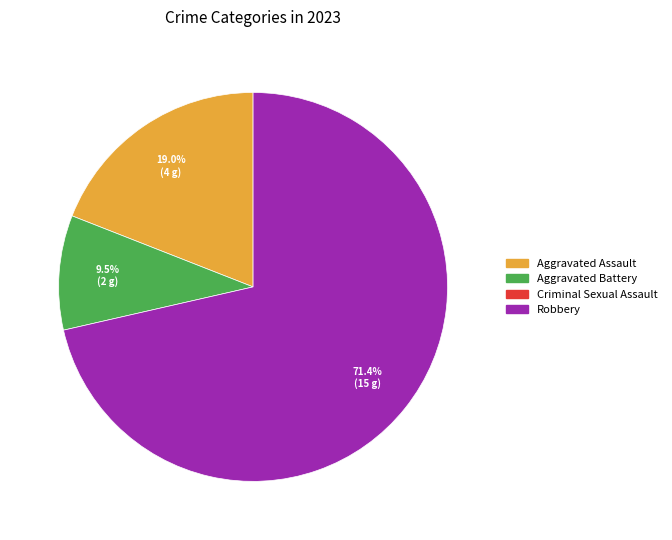

Is there a majority slice in this chart?

Yes